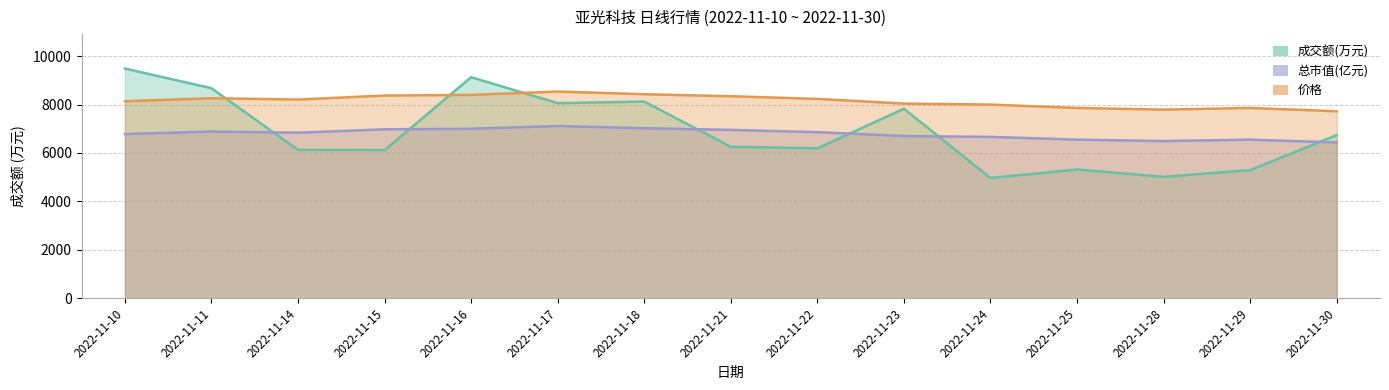

True or false: 价格 has more than 2 points higher than both neighbors.

True